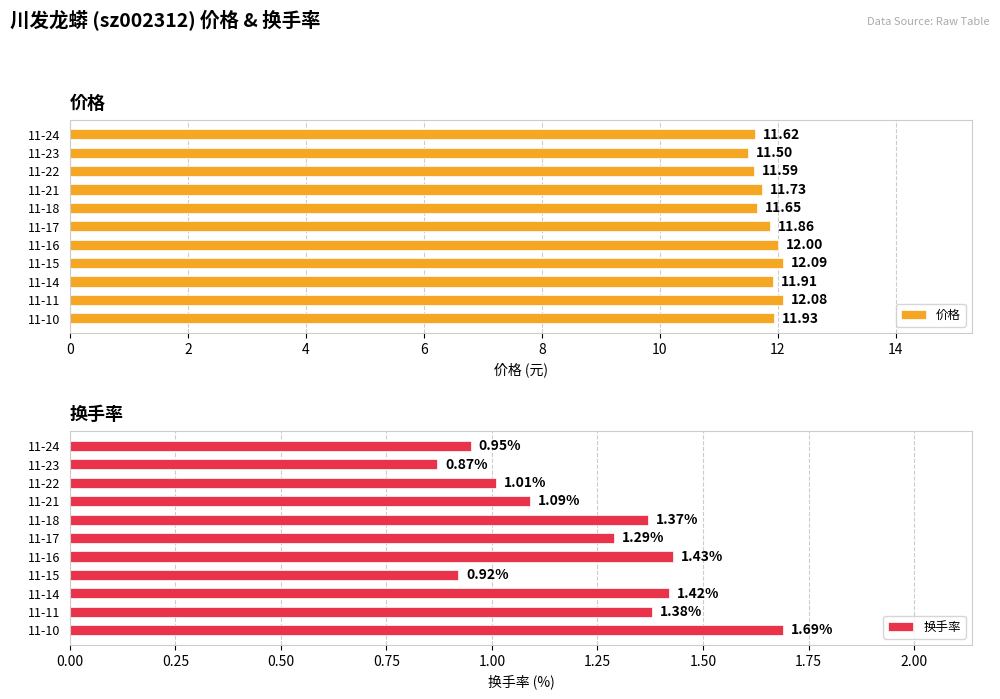

Rank the categories by 价格 value from lowest to highest.

11-23, 11-22, 11-24, 11-18, 11-21, 11-17, 11-14, 11-10, 11-16, 11-11, 11-15